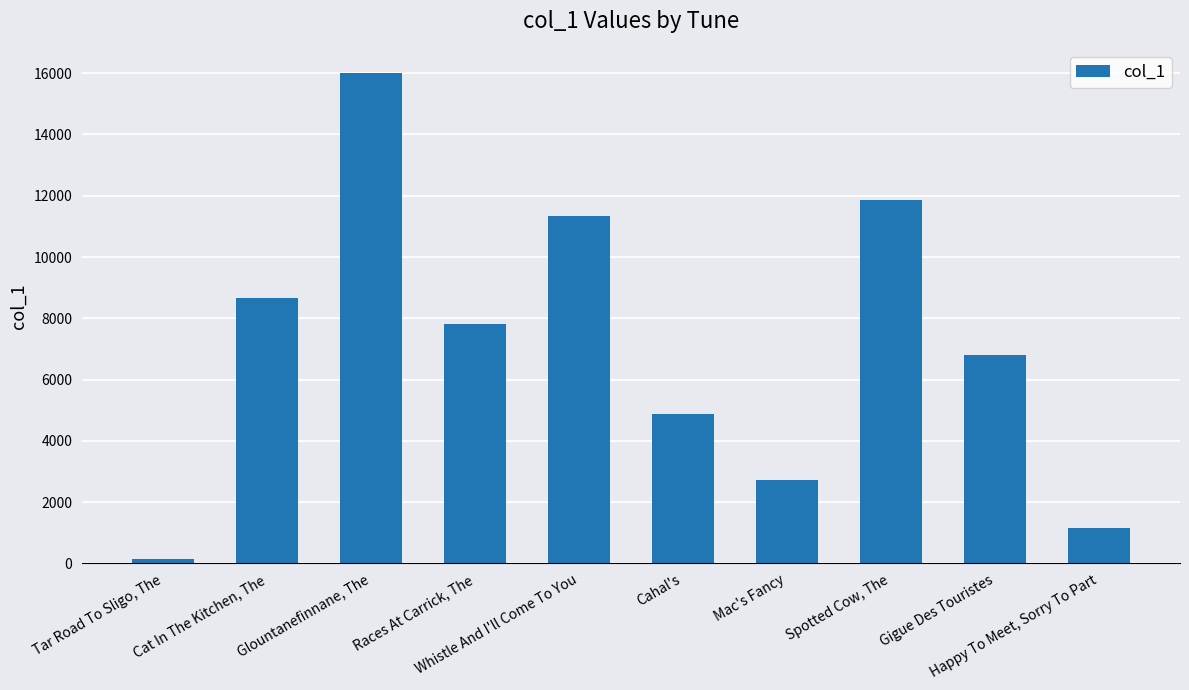

Reading left to right, transcribe all the data shown in this chart.

151	8662	15996	7828	11346	4887	2724	11877	6816	1154